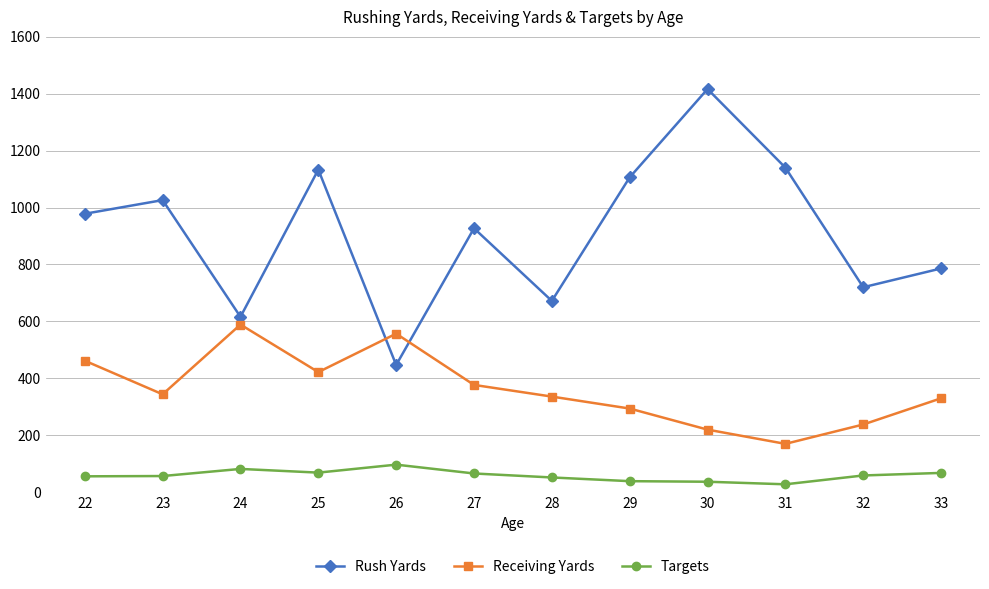

What is the value of the Rush Yards point at the 3rd from the left?

616